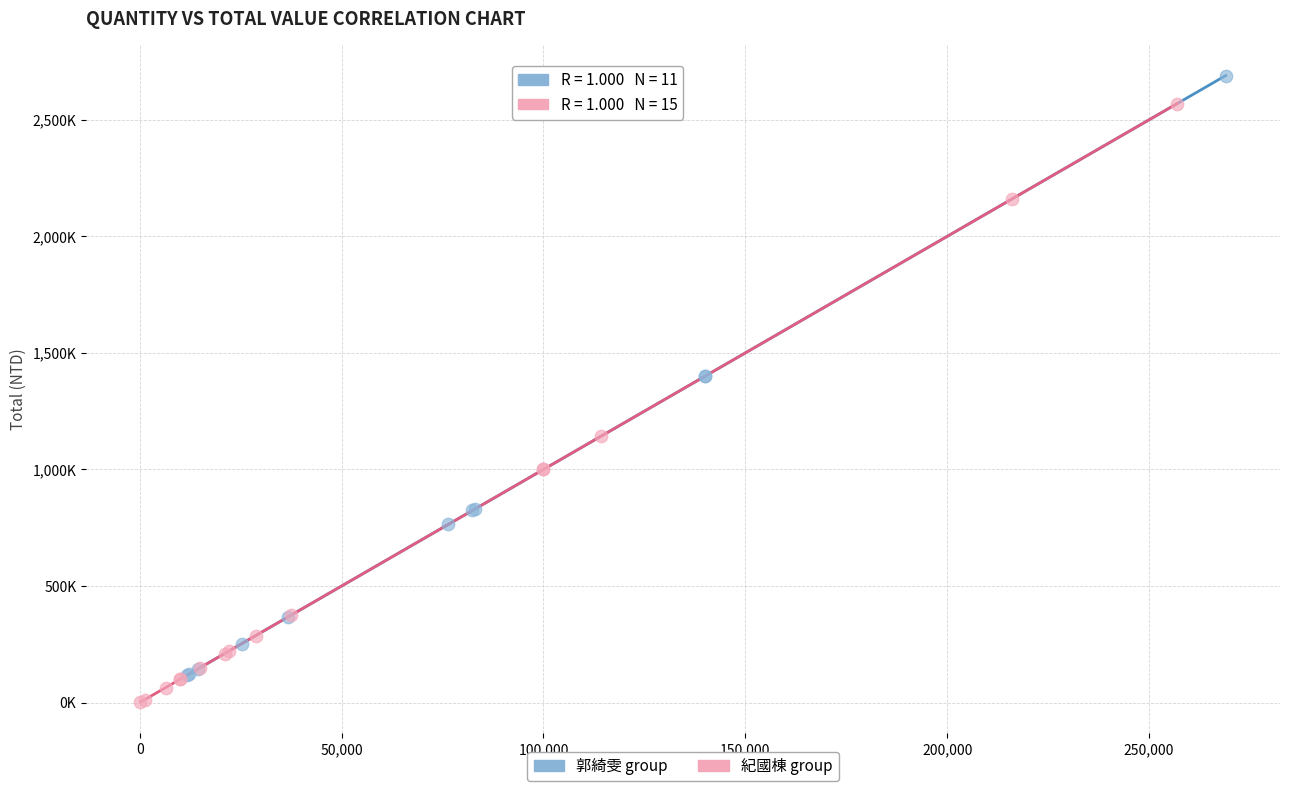

Which series reaches the maximum Y coordinate?

郭綺雯 group